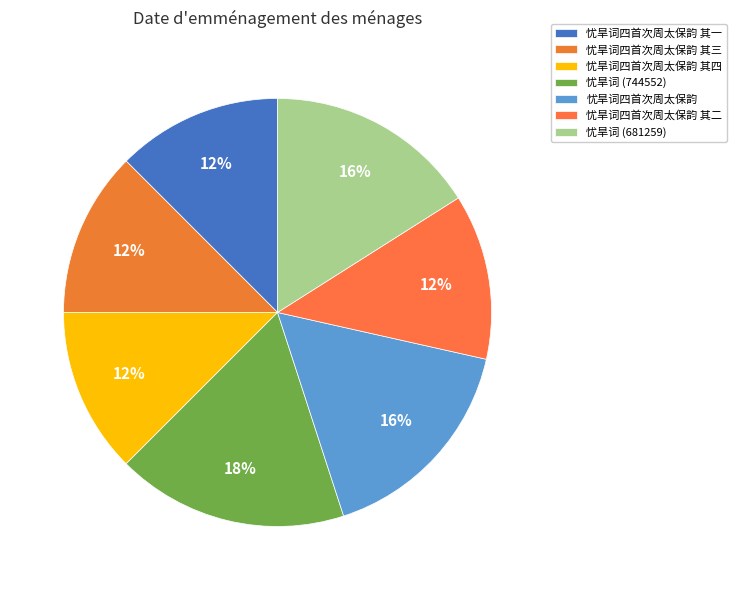

What is the change in value from 忧旱词四首次周太保韵 其四 to 忧旱词 (681259)?

+149537